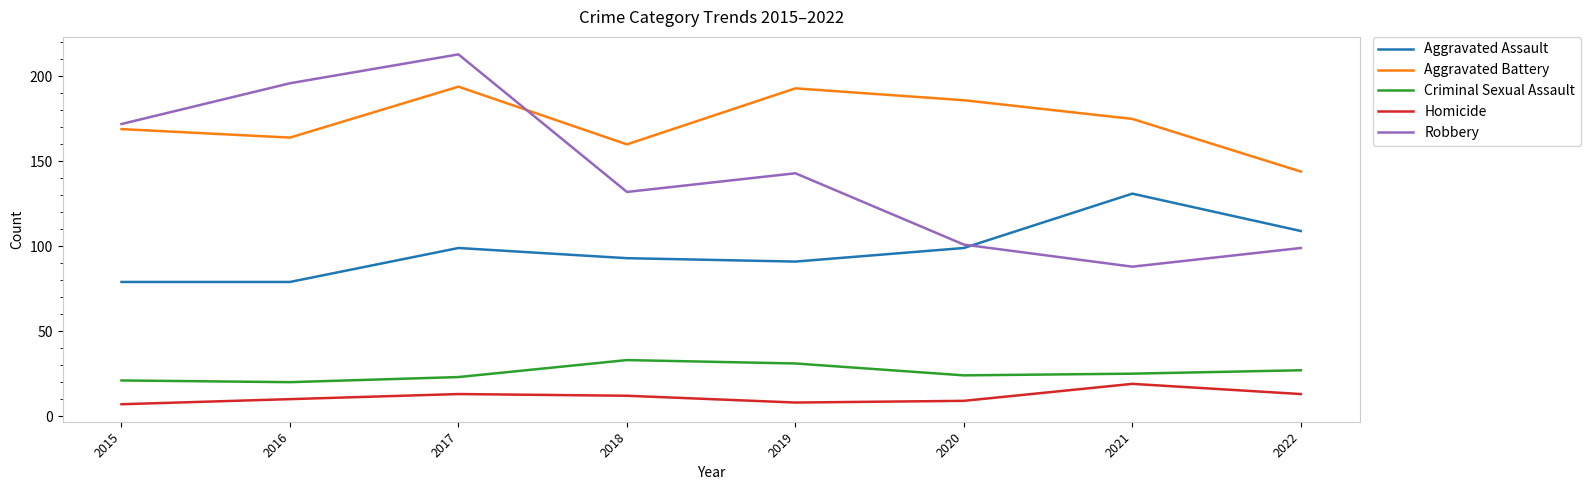

How many categories are shown in the chart?

8